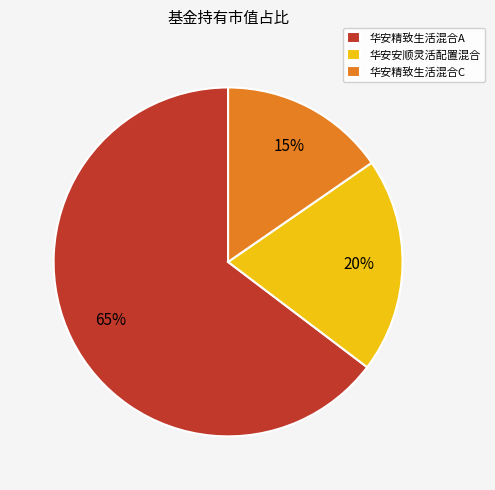

Is it true that 华安精致生活混合C is 15% of the pie?

True